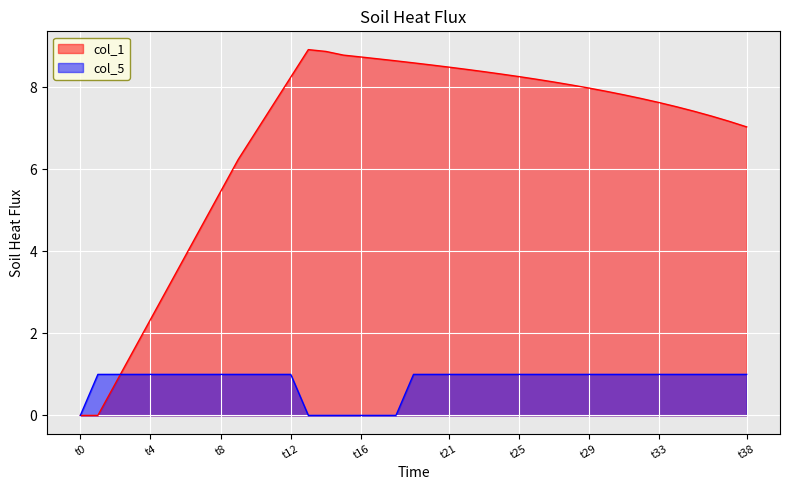

Is it true that col_5 equals 1.0 at 19?

True